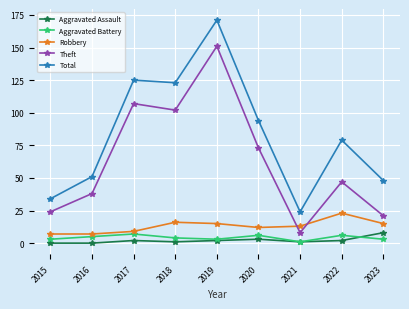

Is it true that Total equals 79 at 2022?

True